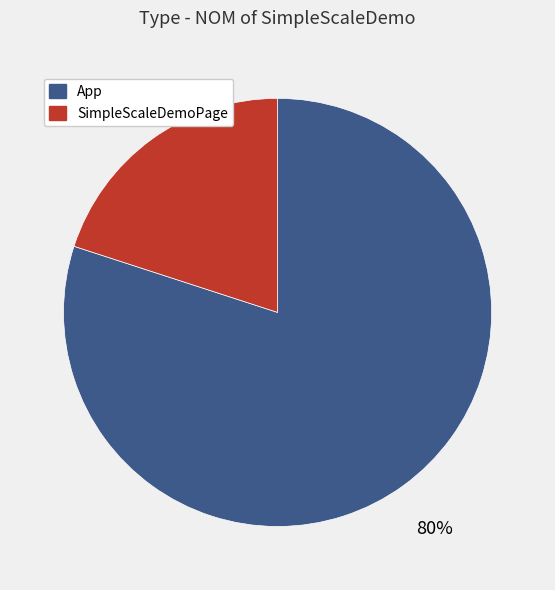

How many segments does this pie chart have?

2